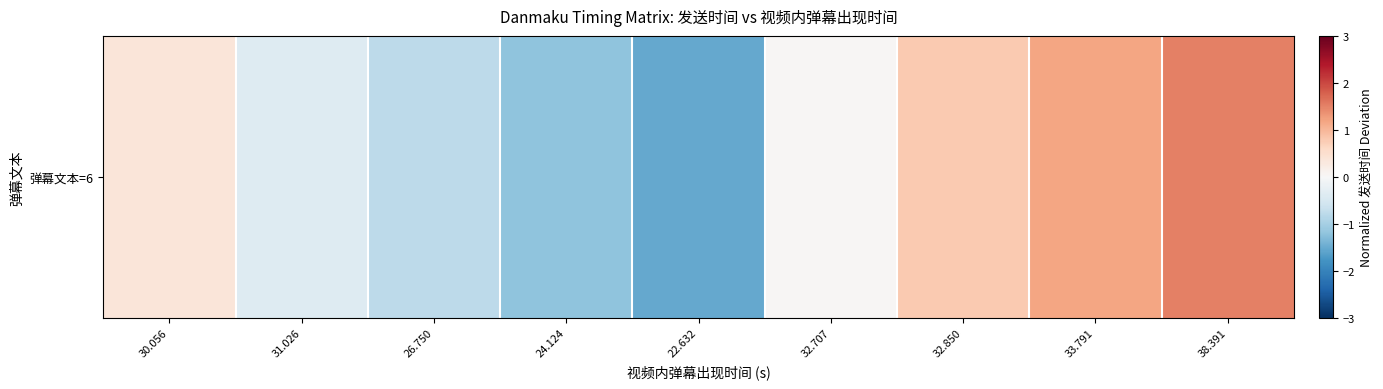

The chart shows a value of -2.7 at 22.632. True or false?

False